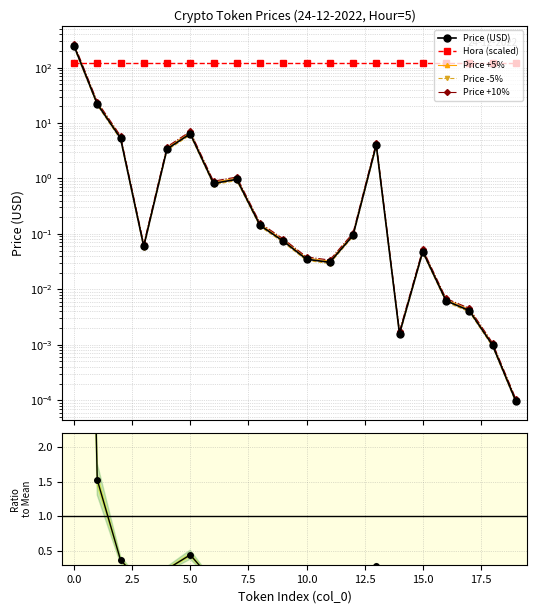

Reading left to right, extract all data points from this chart.

Price (USD): 245.2	22.0	5.3	0.1	3.4	6.4	0.8	1.0	0.1	0.1	0.0	0.0	0.1	4.0	0.0	0.0	0.0	0.0	0.0	0.0
Hora (scaled): 122.6	122.6	122.6	122.6	122.6	122.6	122.6	122.6	122.6	122.6	122.6	122.6	122.6	122.6	122.6	122.6	122.6	122.6	122.6	122.6
Price +5%: 257.5	23.1	5.6	0.1	3.6	6.7	0.9	1.0	0.1	0.1	0.0	0.0	0.1	4.2	0.0	0.1	0.0	0.0	0.0	0.0
Price -5%: 233.0	20.9	5.1	0.1	3.2	6.1	0.8	0.9	0.1	0.1	0.0	0.0	0.1	3.8	0.0	0.0	0.0	0.0	0.0	0.0
Price +10%: 269.8	24.2	5.9	0.1	3.7	7.0	0.9	1.1	0.2	0.1	0.0	0.0	0.1	4.4	0.0	0.1	0.0	0.0	0.0	0.0
Ratio to Mean: 17.0	1.5	0.4	0.0	0.2	0.4	0.1	0.1	0.0	0.0	0.0	0.0	0.0	0.3	0.0	0.0	0.0	0.0	0.0	0.0